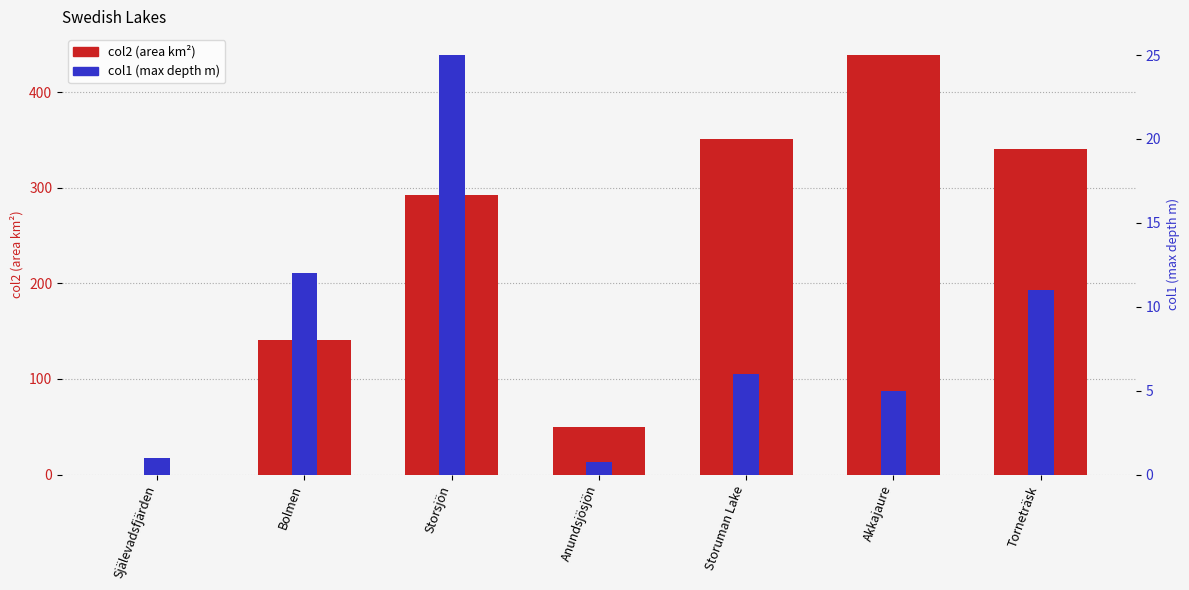

At which label does col1 first exceed 6?

Bolmen